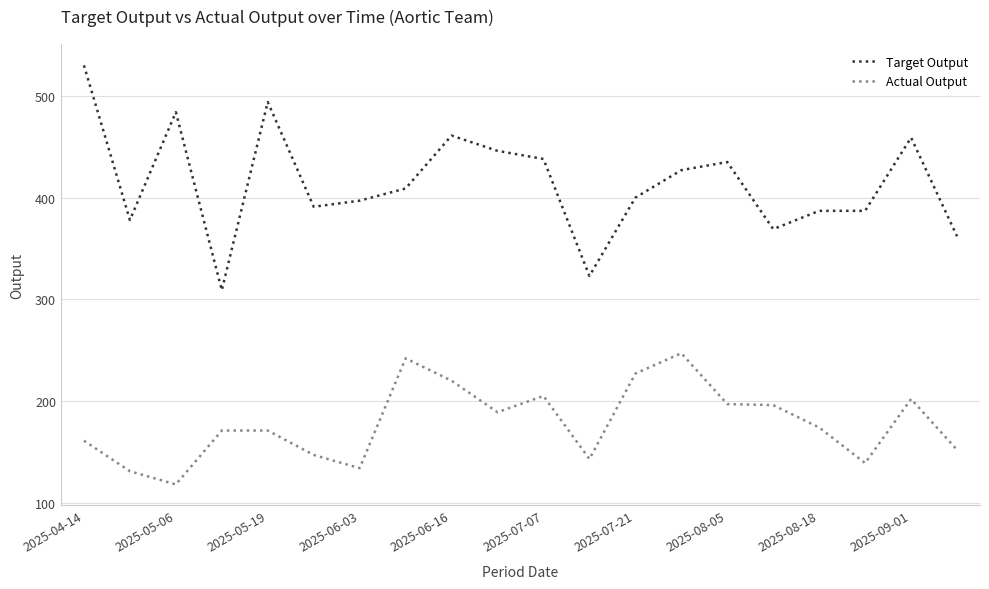

Which series has the largest total across all categories?

Target Output